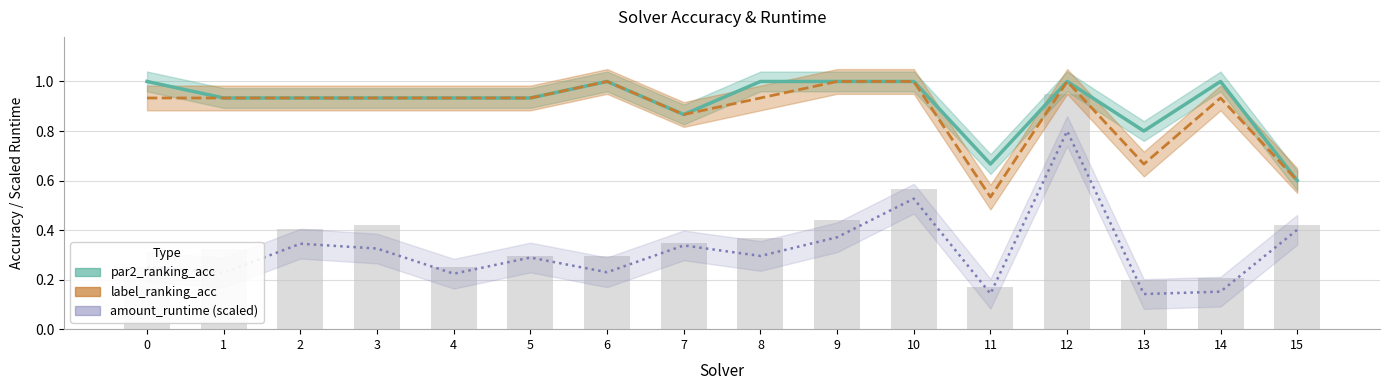

What is the difference between the amount_runtime (scaled) values at 12 and 10?

0.3